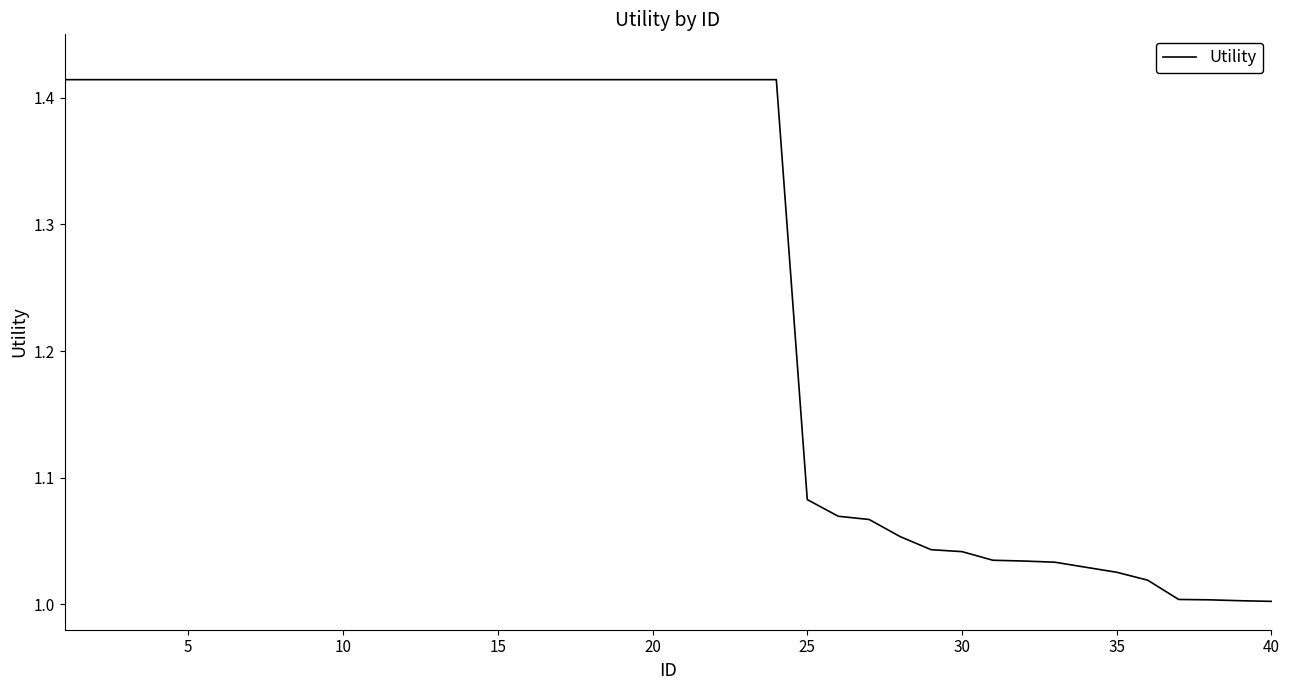

What is the difference between the maximum and minimum values?

0.4